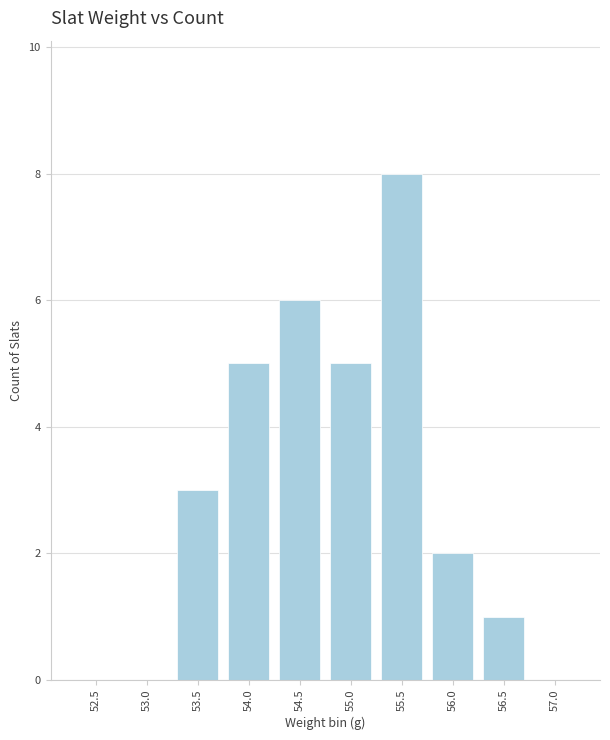

Reading right to left, what are all the values shown in this chart?

0	1	2	8	5	6	5	3	0	0